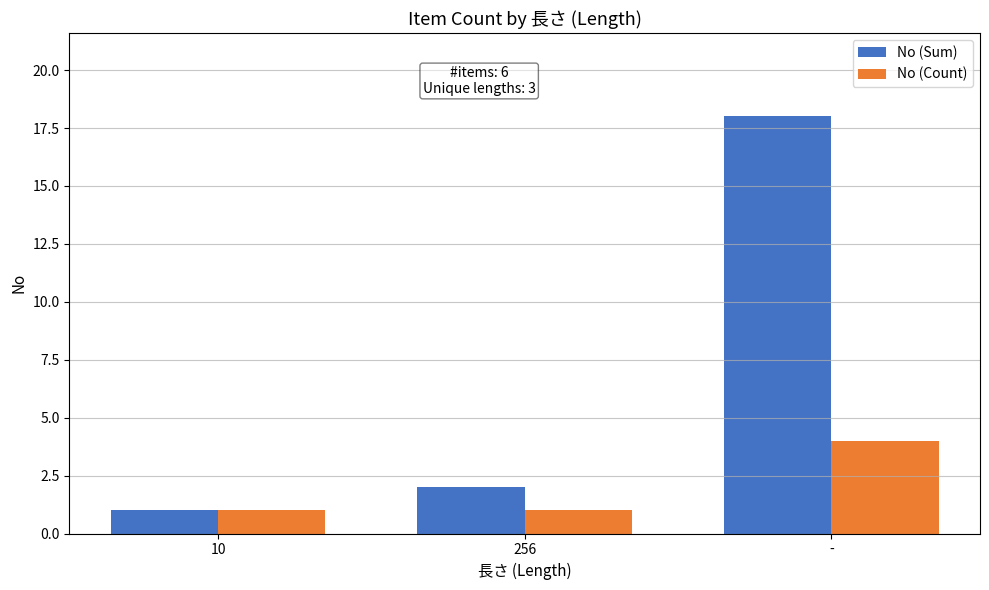

How many distinct data groups are displayed?

2